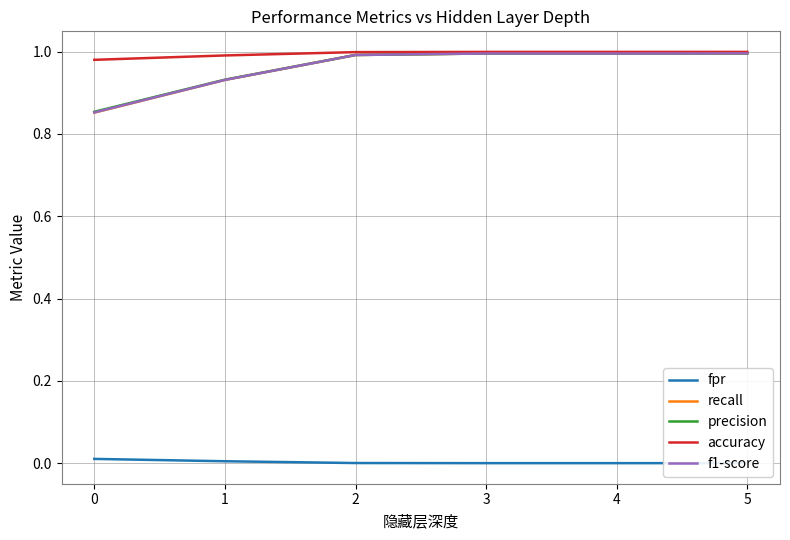

What value does the recall series have at 1?

0.9